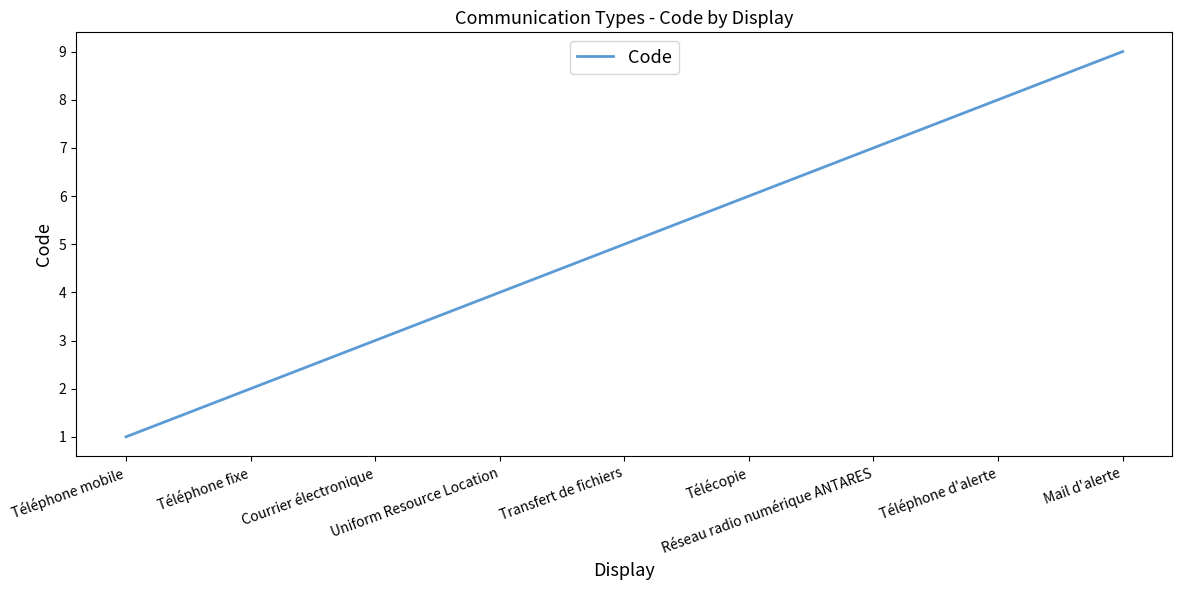

Rank the categories by value from lowest to highest.

Téléphone mobile, Téléphone fixe, Courrier électronique, Uniform Resource Location, Transfert de fichiers, Télécopie, Réseau radio numérique ANTARES, Téléphone d'alerte, Mail d'alerte